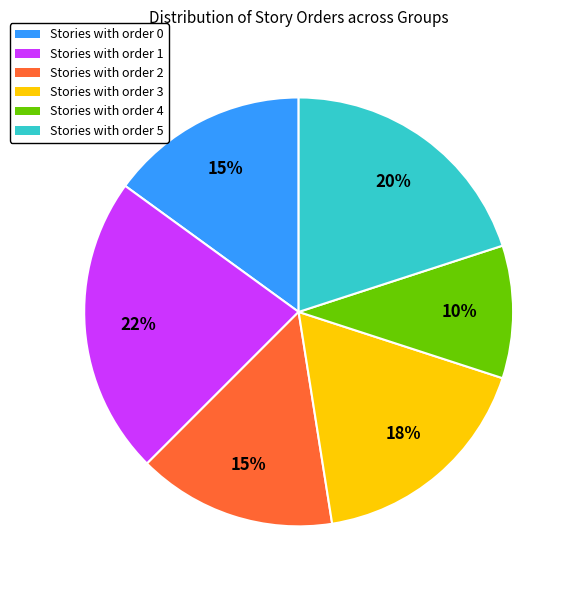

How many segments does this pie chart have?

6